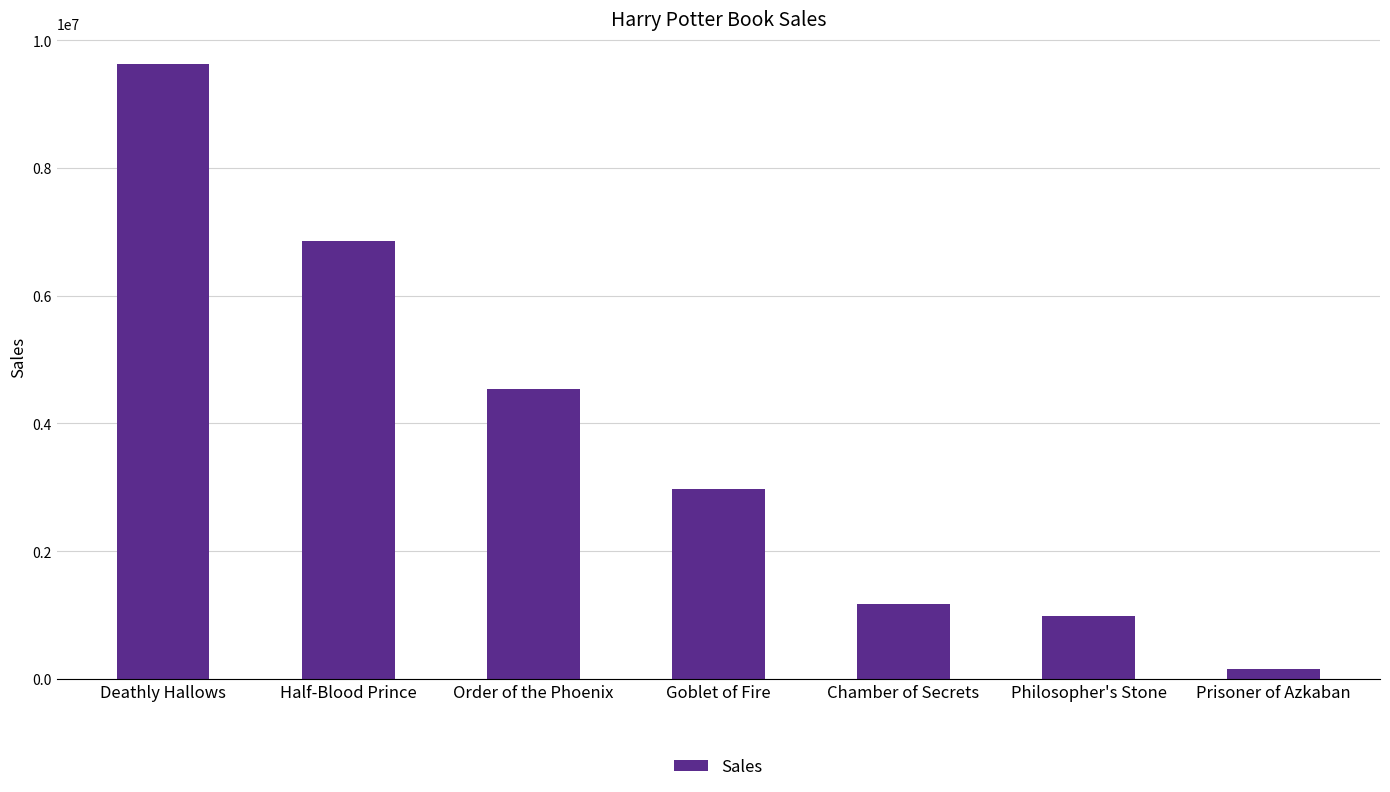

Rank the categories by value from highest to lowest.

Deathly Hallows, Half-Blood Prince, Order of the Phoenix, Goblet of Fire, Chamber of Secrets, Philosopher's Stone, Prisoner of Azkaban